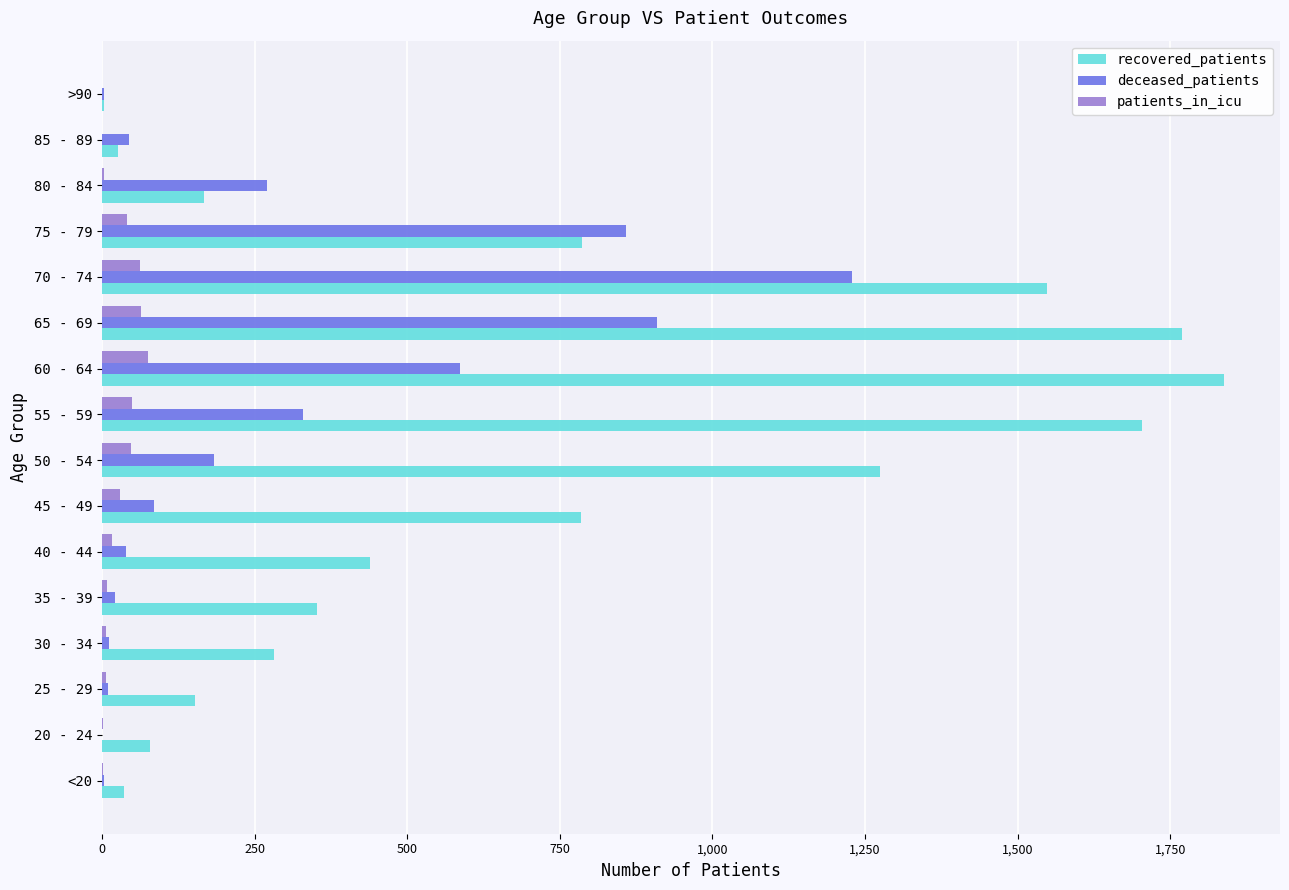

Which series has the largest total across all categories?

recovered_patients